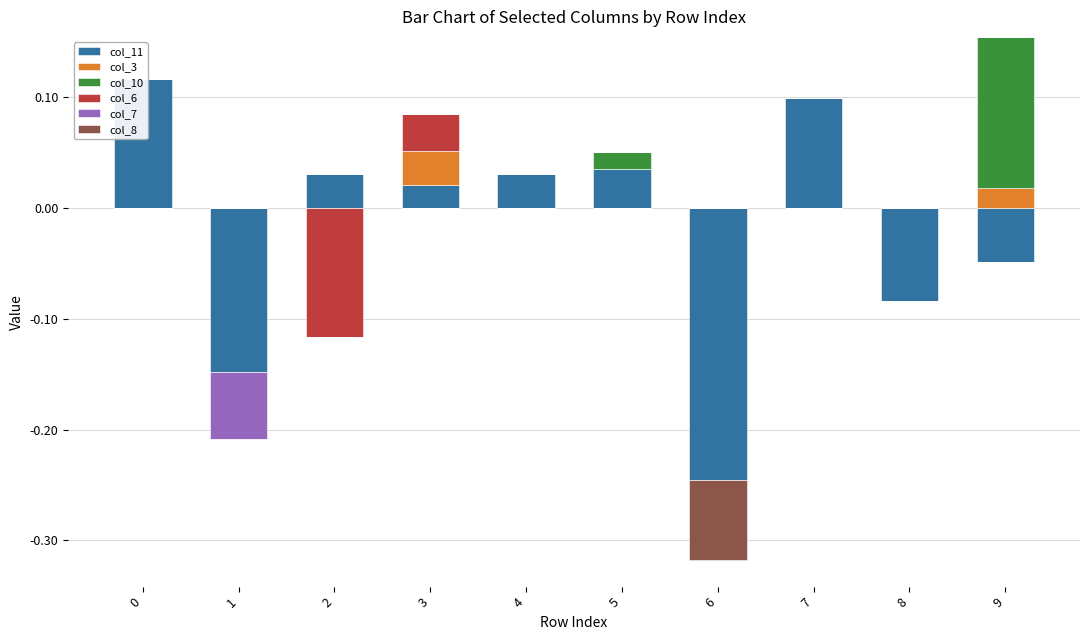

What is the difference between the maximum and second lowest values in the col_10 series?

0.1